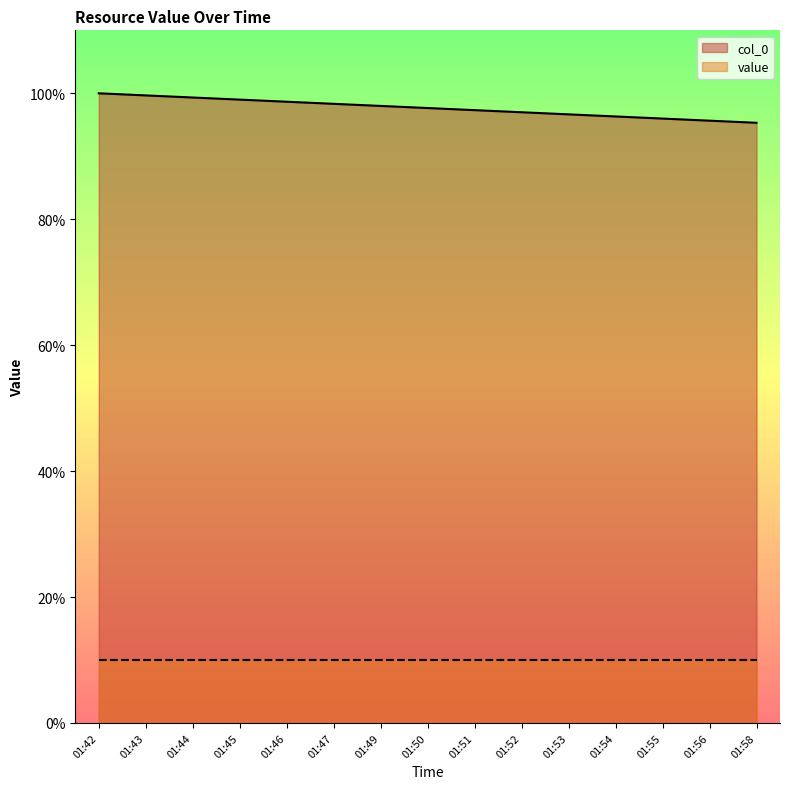

Reading left to right, transcribe all the data shown in this chart.

100.0	99.7	99.3	99.0	98.7	98.3	98.0	97.7	97.3	97.0	96.7	96.3	96.0	95.7	95.3